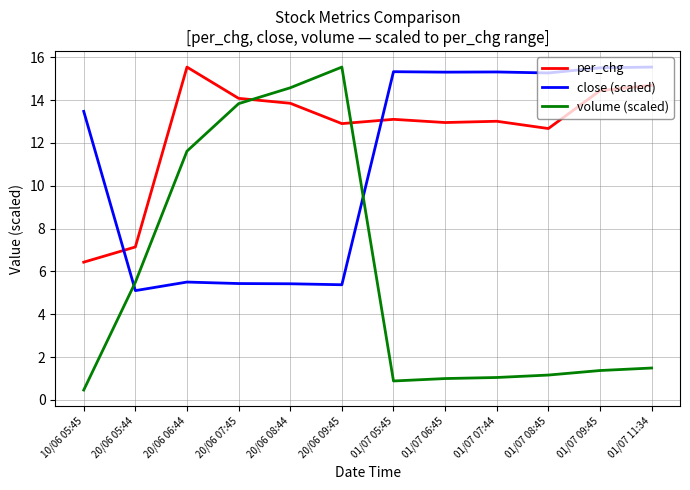

Does the chart have visible grid lines?

Yes